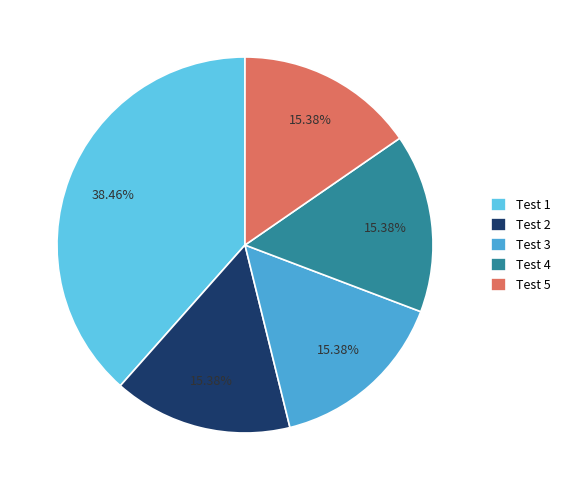

Between Test 5 and Test 2, which is larger?

Test 5